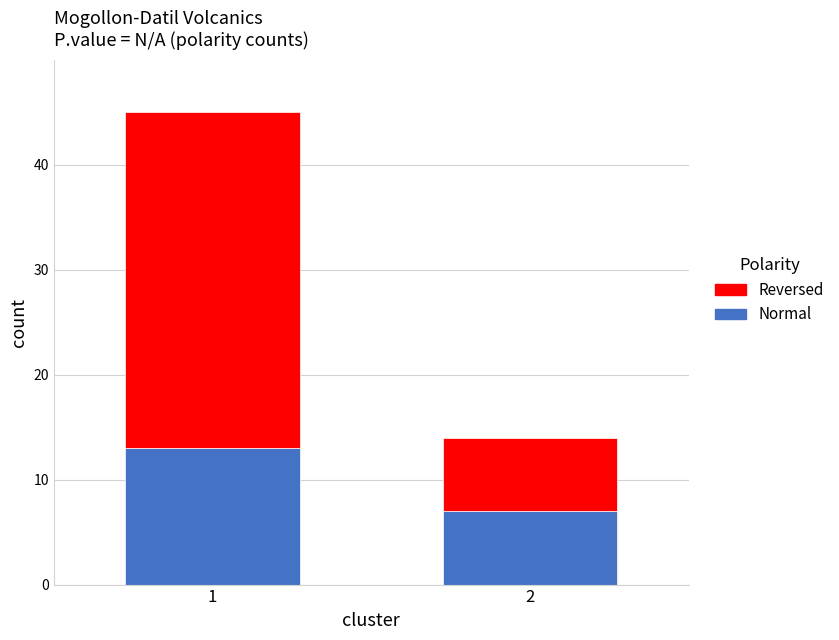

What is the sum of the Normal values at 2 and 1?

20